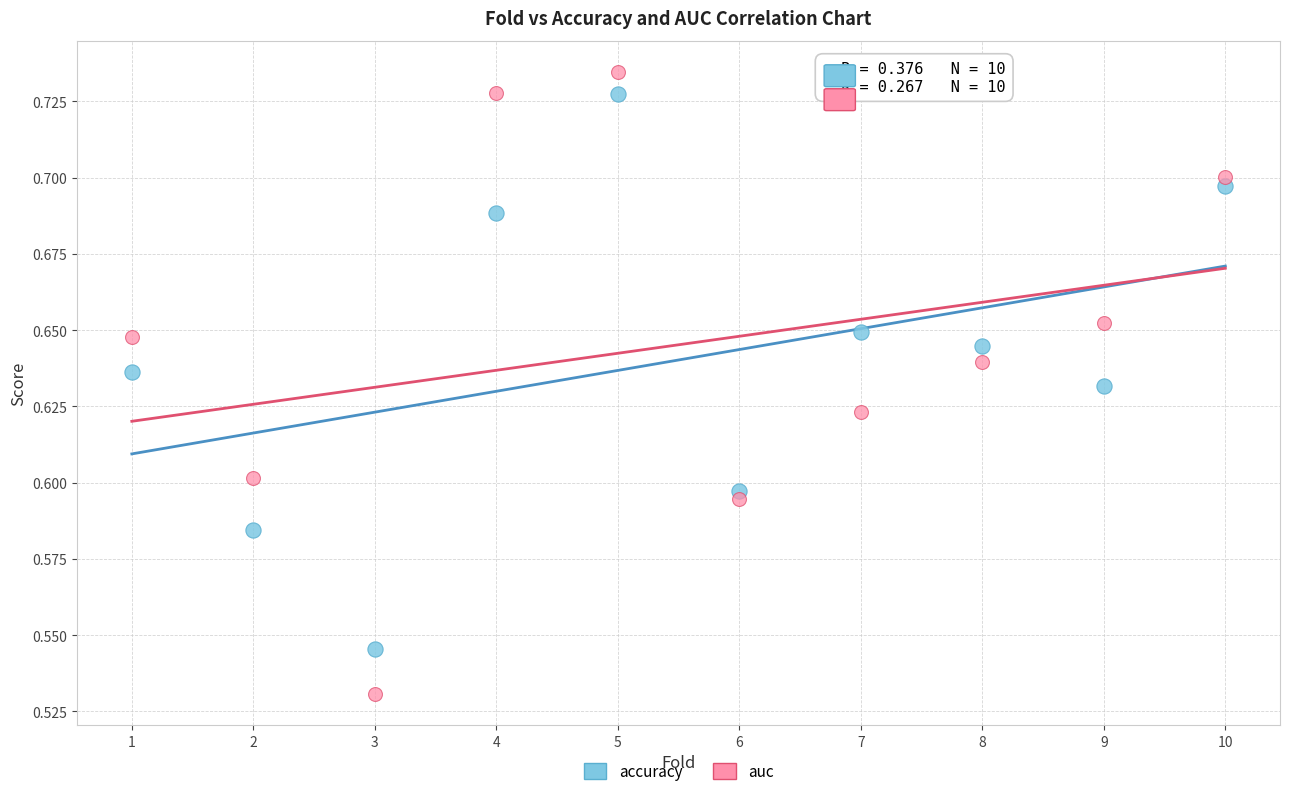

Which series has the widest spread of Y values?

auc